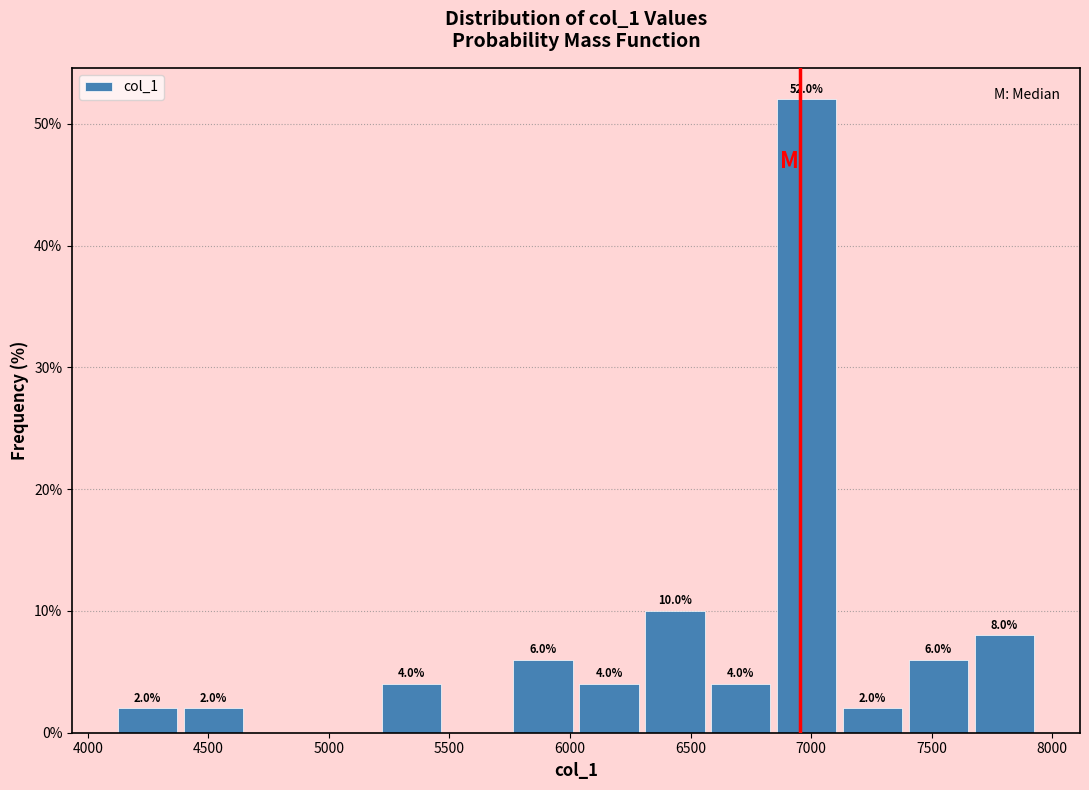

Which range on the x-axis has the tallest bar?

6850 to 7100